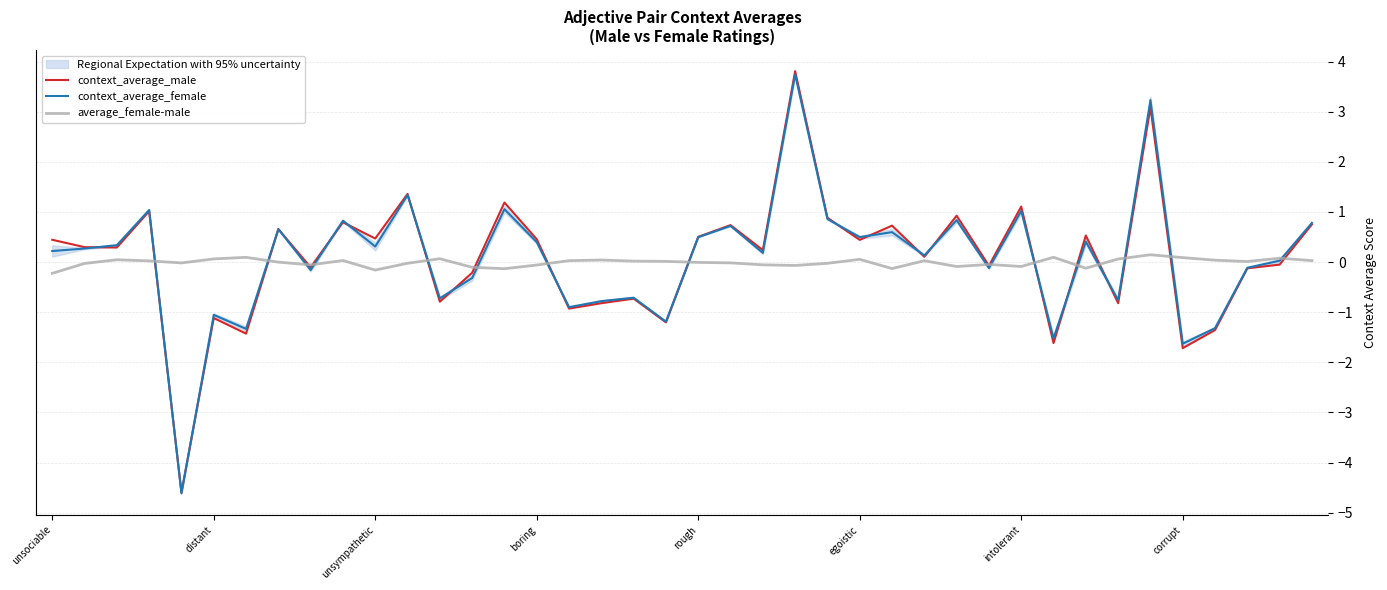

Reading left to right, extract all data points from this chart.

context_average_male: 0.4	0.3	0.3	1.0	-4.6	-1.1	-1.4	0.7	-0.1	0.8	0.5	1.4	-0.8	-0.2	1.2	0.5	-0.9	-0.8	-0.7	-1.2	0.5	0.7	0.2	3.8	0.9	0.4	0.7	0.1	0.9	-0.1	1.1	-1.6	0.5	-0.8	3.1	-1.7	-1.4	-0.1	-0.1	0.8
context_average_female: 0.2	0.3	0.3	1.0	-4.6	-1.1	-1.3	0.7	-0.2	0.8	0.3	1.3	-0.7	-0.3	1.1	0.4	-0.9	-0.8	-0.7	-1.2	0.5	0.7	0.2	3.7	0.9	0.5	0.6	0.1	0.8	-0.1	1.0	-1.5	0.4	-0.8	3.2	-1.6	-1.3	-0.1	0.0	0.8
average_female-male: -0.2	-0.0	0.0	0.0	-0.0	0.1	0.1	-0.0	-0.1	0.0	-0.2	-0.0	0.1	-0.1	-0.1	-0.1	0.0	0.0	0.0	0.0	-0.0	-0.0	-0.1	-0.1	-0.0	0.1	-0.1	0.0	-0.1	-0.0	-0.1	0.1	-0.1	0.1	0.1	0.1	0.0	0.0	0.1	0.0